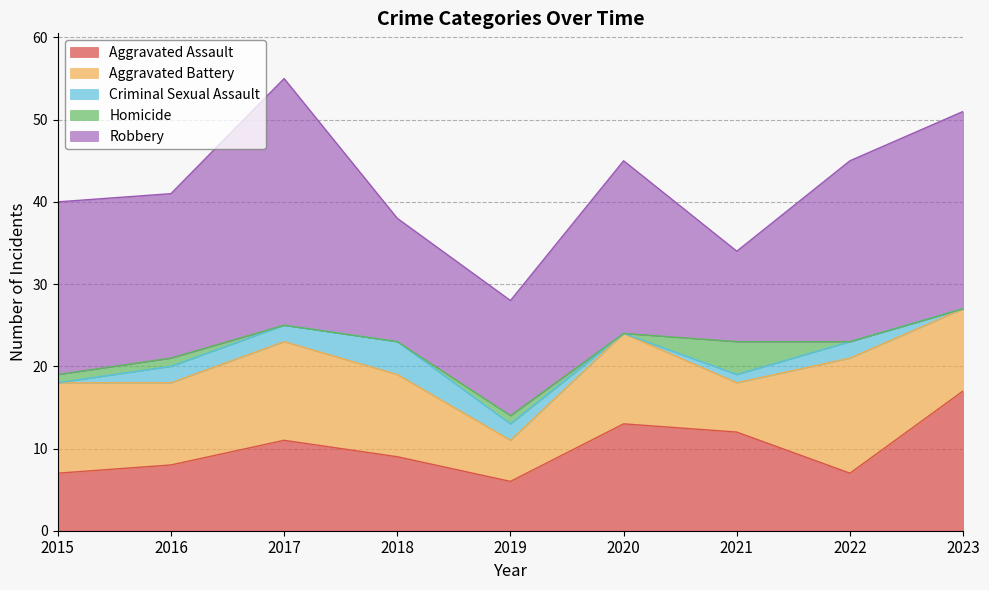

Which series has the largest total across all categories?

Robbery